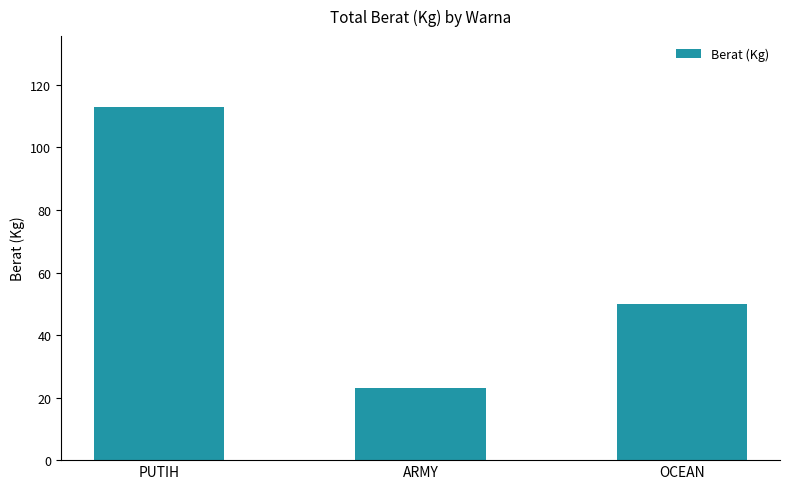

Rank the categories by value from lowest to highest.

ARMY, OCEAN, PUTIH